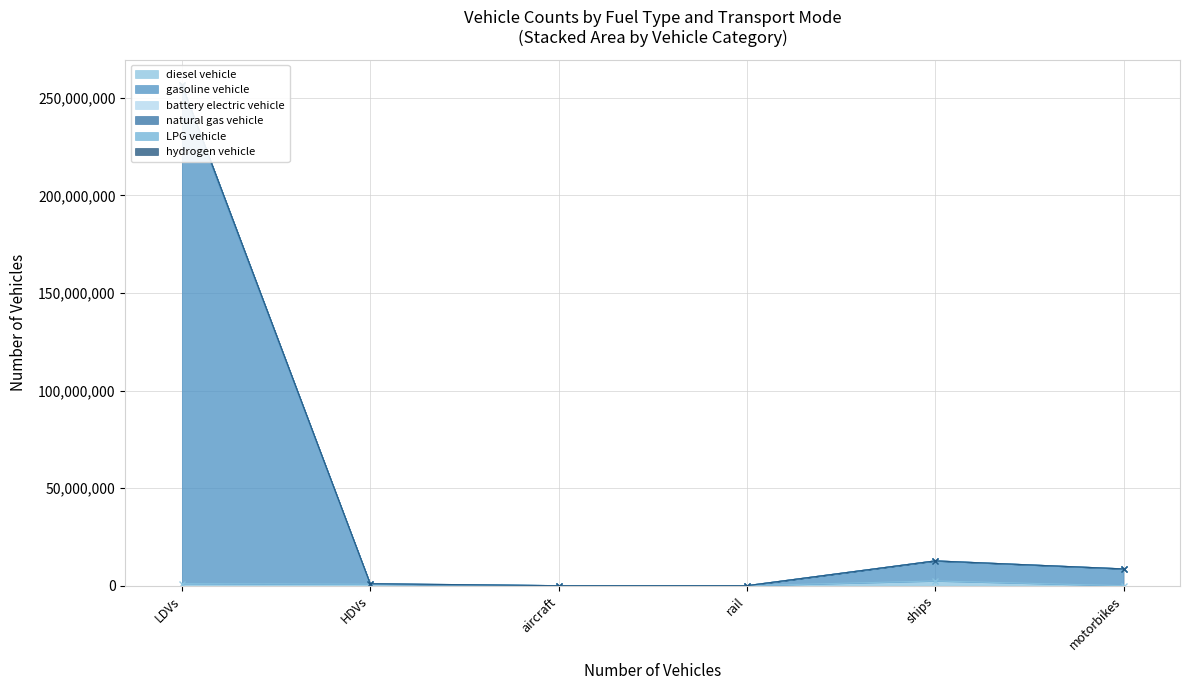

Which label corresponds to the largest value in the chart?

LDVs